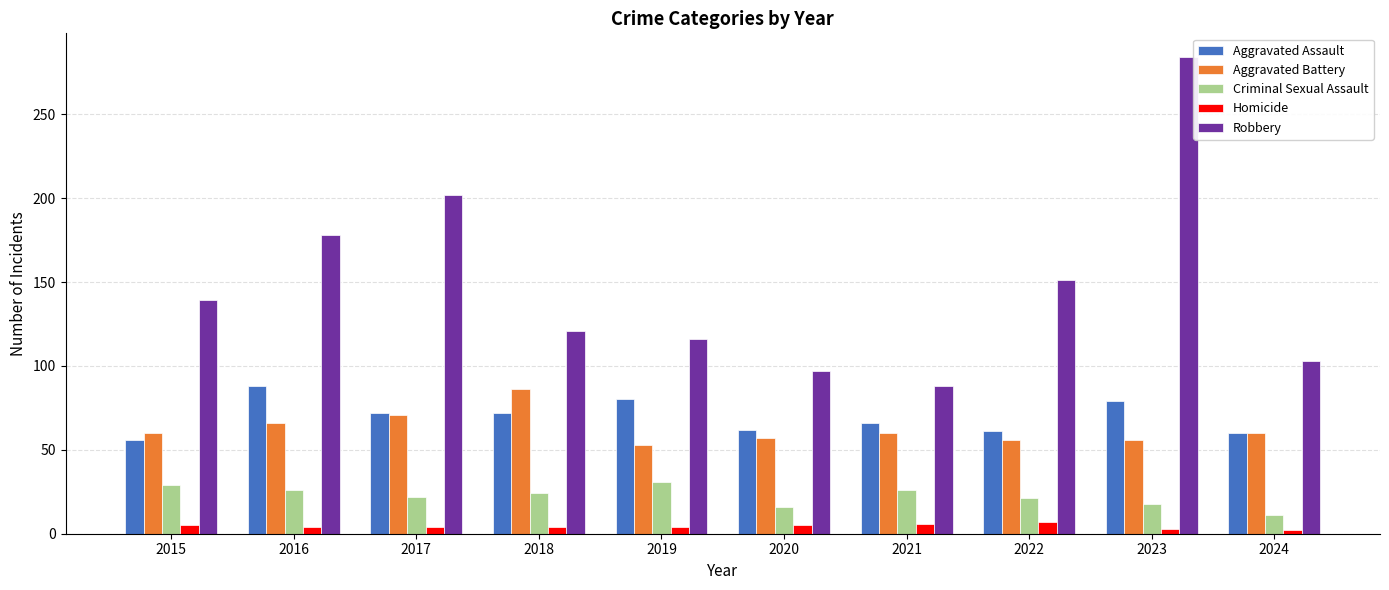

How many bars are there in total?

50